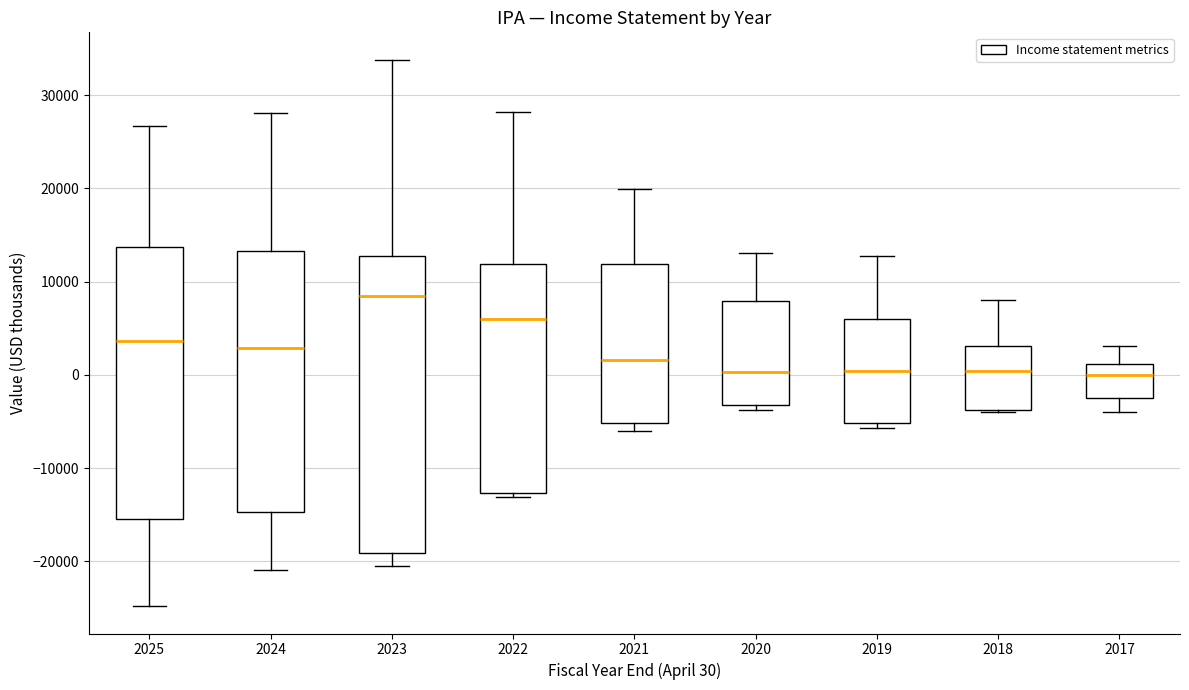

Which box is the tallest, from its lower edge to its upper edge?

2023